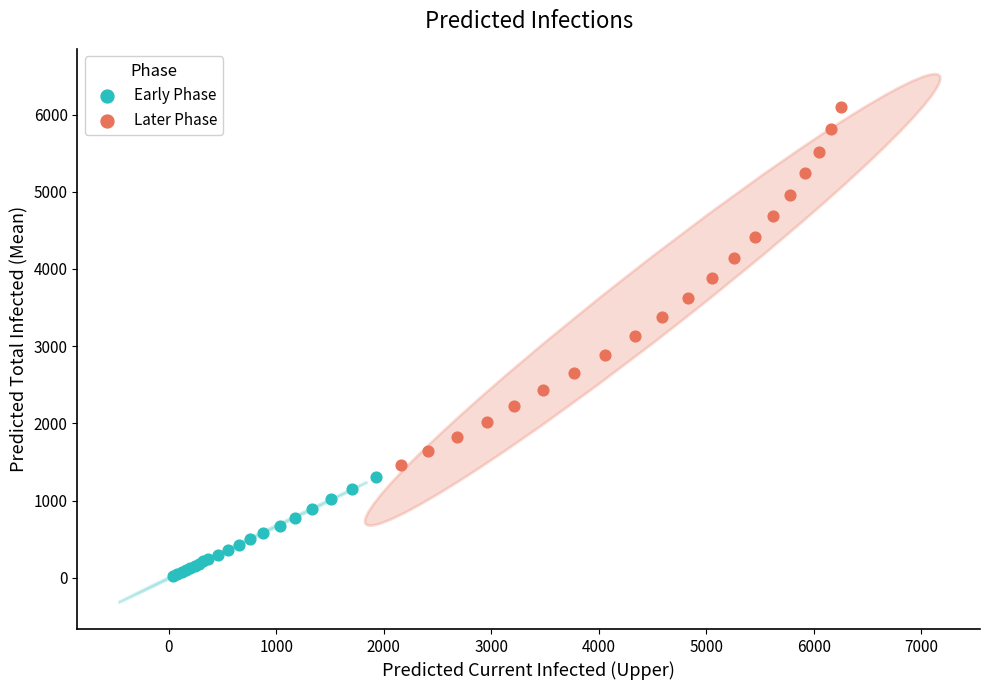

Which series contains the lowest Y value?

Early Phase